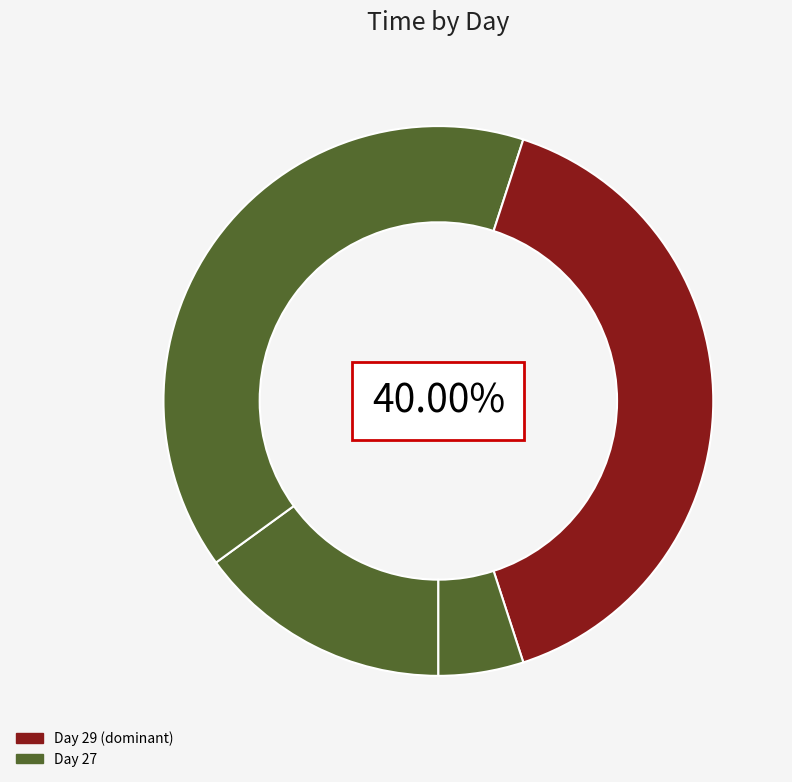

Count the number of slices in the pie.

4